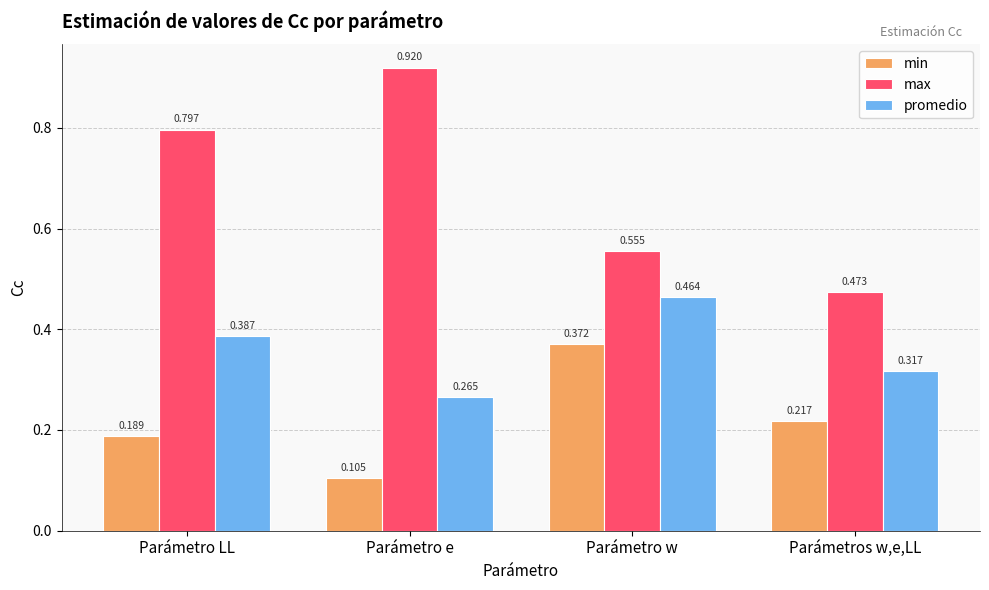

At which label does min reach its peak?

Parámetro w